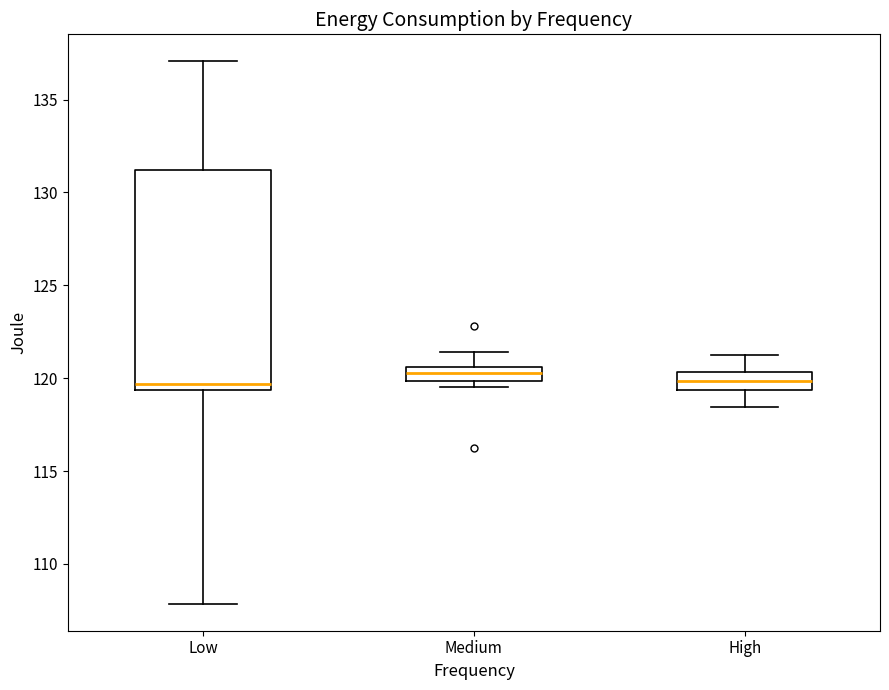

Reading left to right, read every box against the y-axis: the position of its median line, the range the box covers, and the ends of its whiskers. The values are not printed on the chart, so give them approximately, as read against the axis.

Low: median 119.5 (just above the box's lower edge), box 119.5 to 131.0, whiskers 108.0 to 137.0
Medium: median 120.5 (inside the box), box 120.0 to 120.5, whiskers 119.5 to 121.5
High: median 120.0, box 119.5 to 120.5, whiskers 118.5 to 121.0